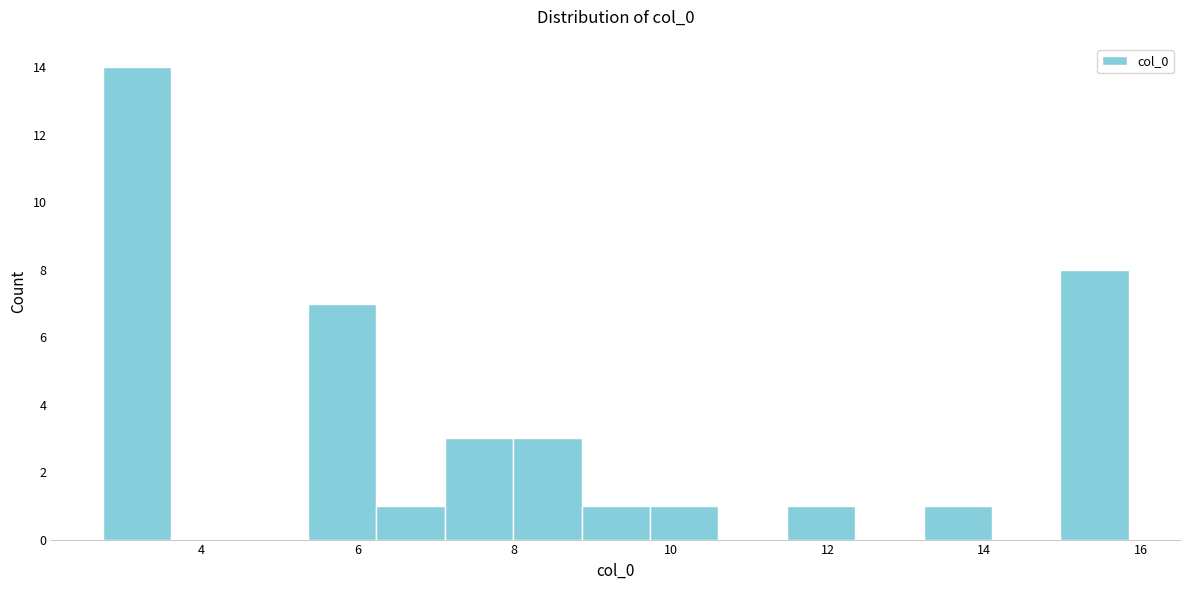

What is the height of the bar covering 6.2 to 7.2 on the x-axis? Neither the bar edges nor the heights are printed on the chart, so give them approximately, as read against the axes.

1